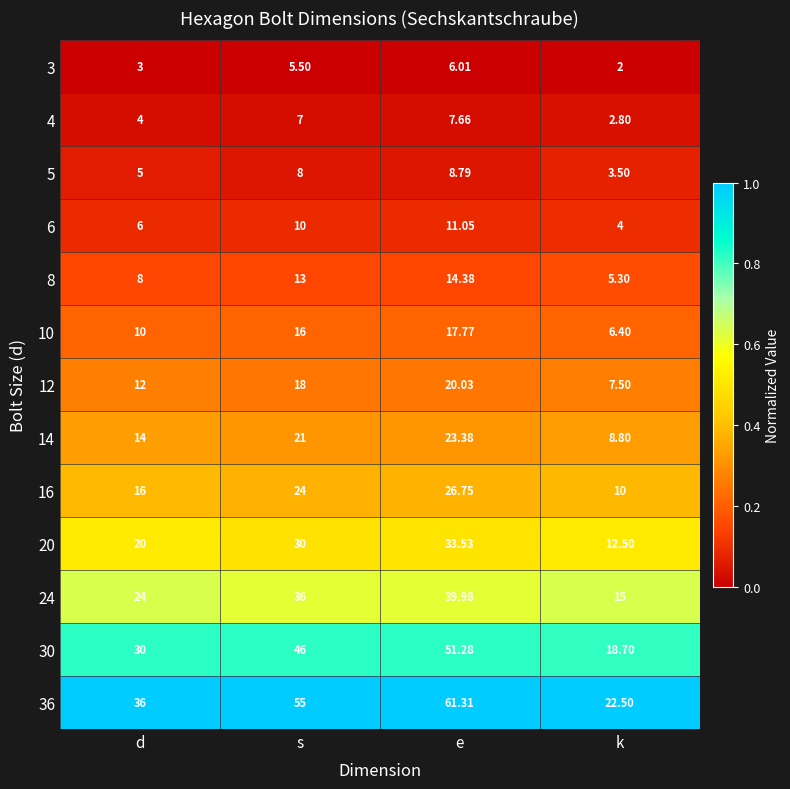

Is the value of 5 at e greater than the value of 8 at d?

Yes